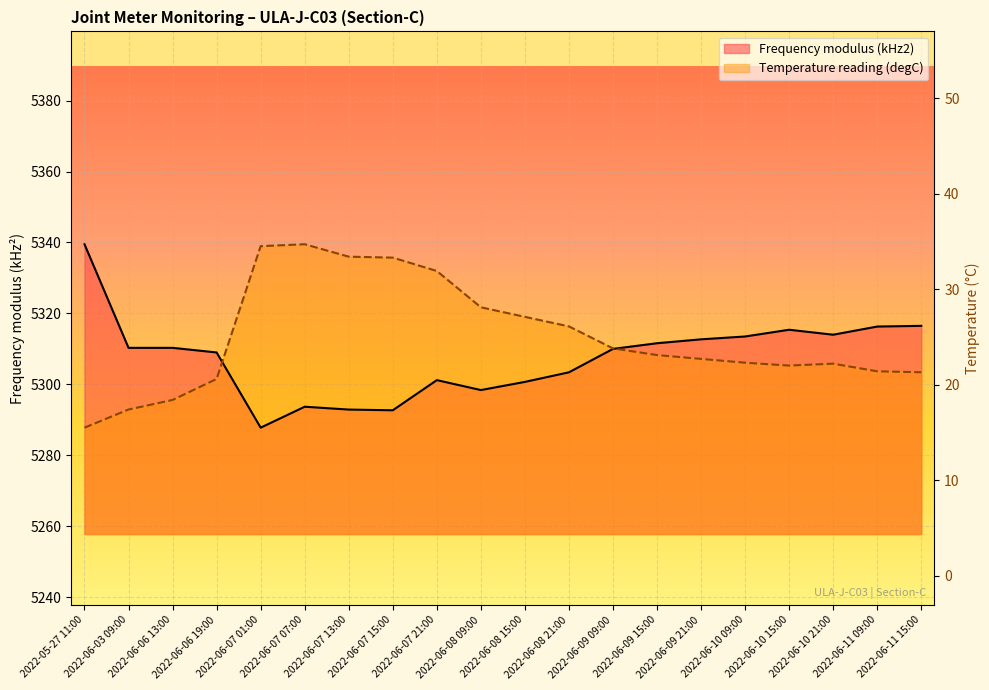

Where is the first local minimum for Temperature reading (degC)?

2022-06-10 15:00